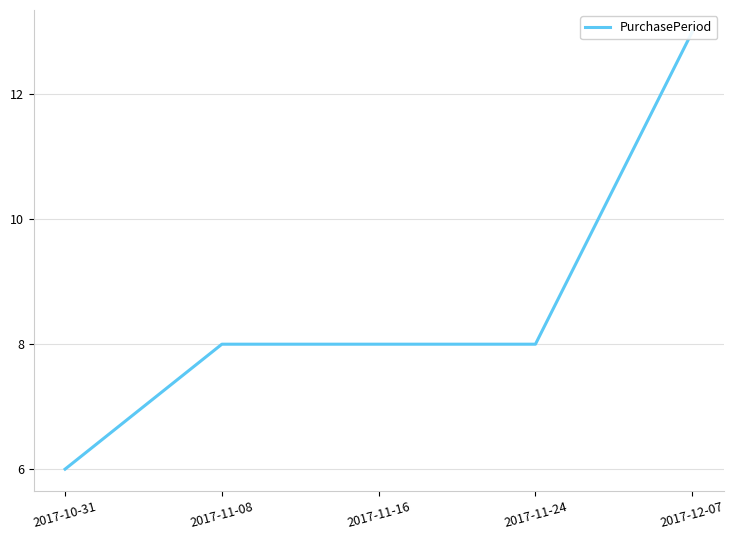

The value at 2017-11-08 is 8. True or false?

True